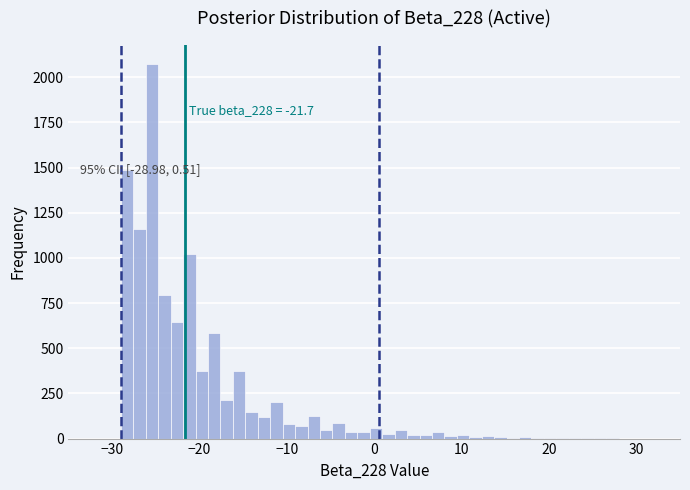

Read against the x-axis, roughly where is the centre of the tallest bar?

-25